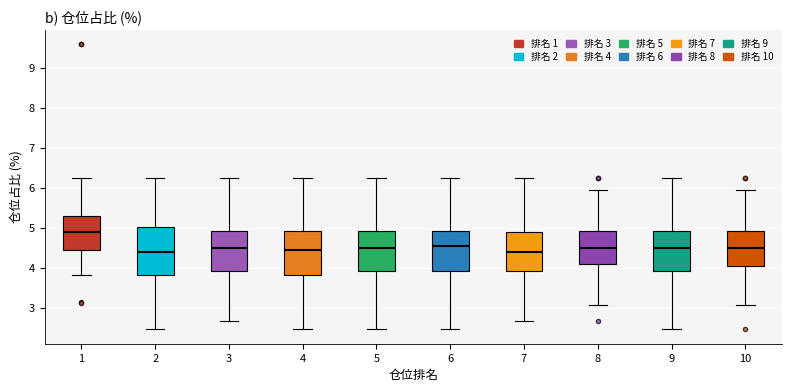

Reading left to right, read every box against the y-axis: the position of its median line, the range the box covers, and the ends of its whiskers. The values are not printed on the chart, so give them approximately, as read against the axis.

1: median 4.9, box 4.5 to 5.3, whiskers 3.8 to 6.2
2: median 4.4, box 3.8 to 5.0, whiskers 2.5 to 6.2
3: median 4.5, box 3.9 to 4.9, whiskers 2.7 to 6.2
4: median 4.5, box 3.8 to 4.9, whiskers 2.5 to 6.2
5: median 4.5, box 3.9 to 4.9, whiskers 2.5 to 6.2
6: median 4.5, box 3.9 to 4.9, whiskers 2.5 to 6.2
7: median 4.4, box 3.9 to 4.9, whiskers 2.7 to 6.2
8: median 4.5, box 4.1 to 4.9, whiskers 3.1 to 6.0
9: median 4.5, box 3.9 to 4.9, whiskers 2.5 to 6.2
10: median 4.5, box 4.1 to 4.9, whiskers 3.1 to 6.0